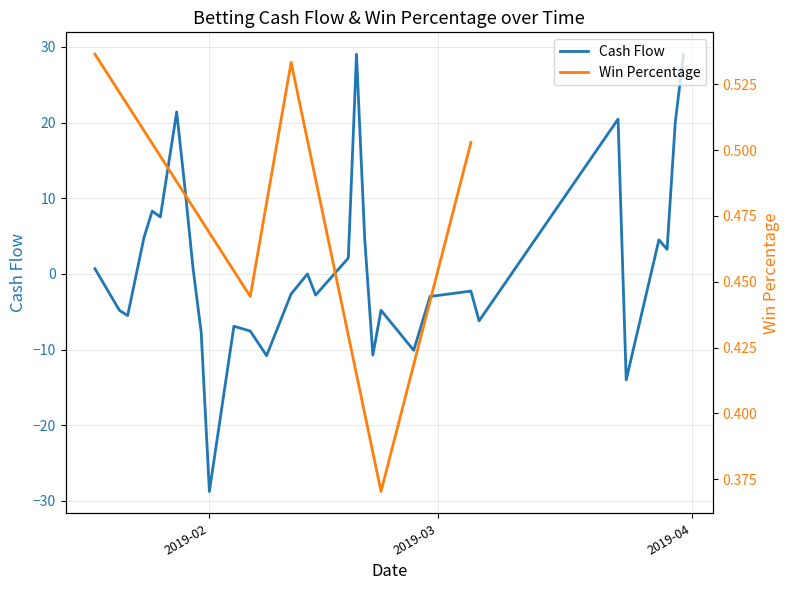

Does the chart have visible grid lines?

Yes